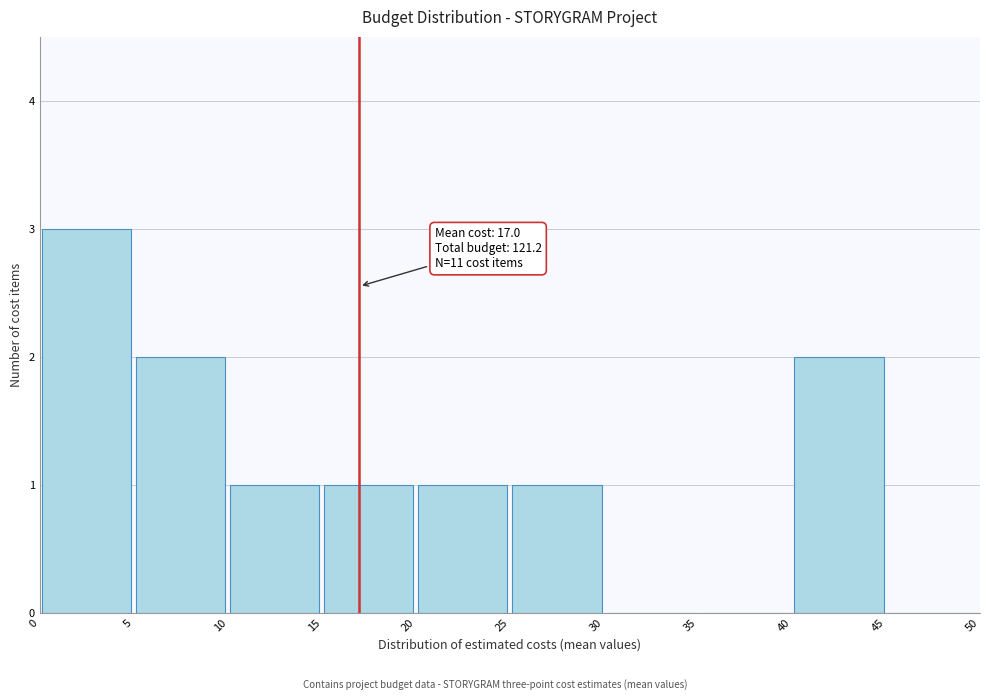

Over which range of the x-axis is the bar tallest?

0 to 5